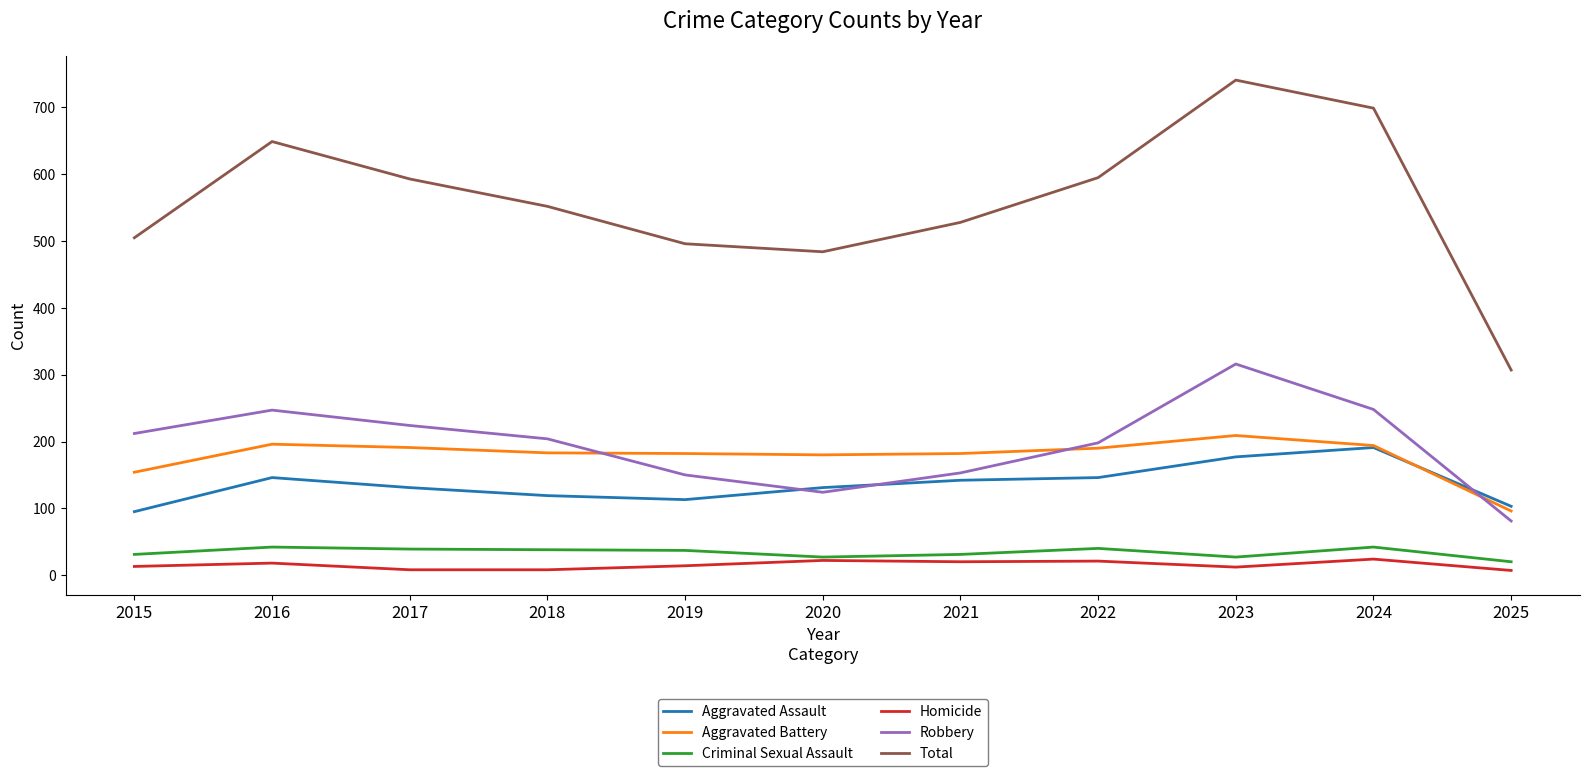

The Criminal Sexual Assault series shows 20 at 2025. True or false?

True